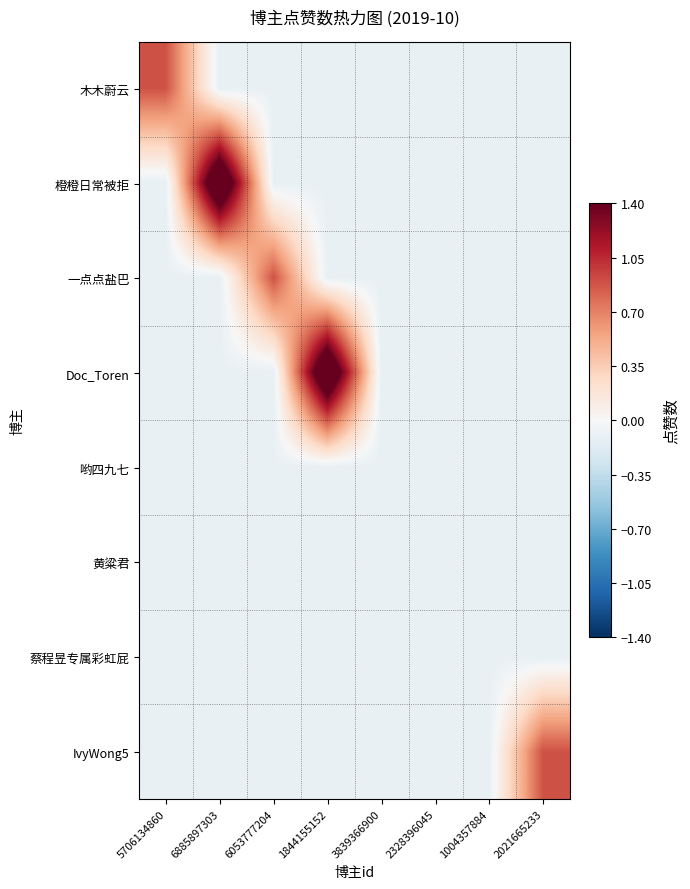

What is the greatest value displayed?

1.9